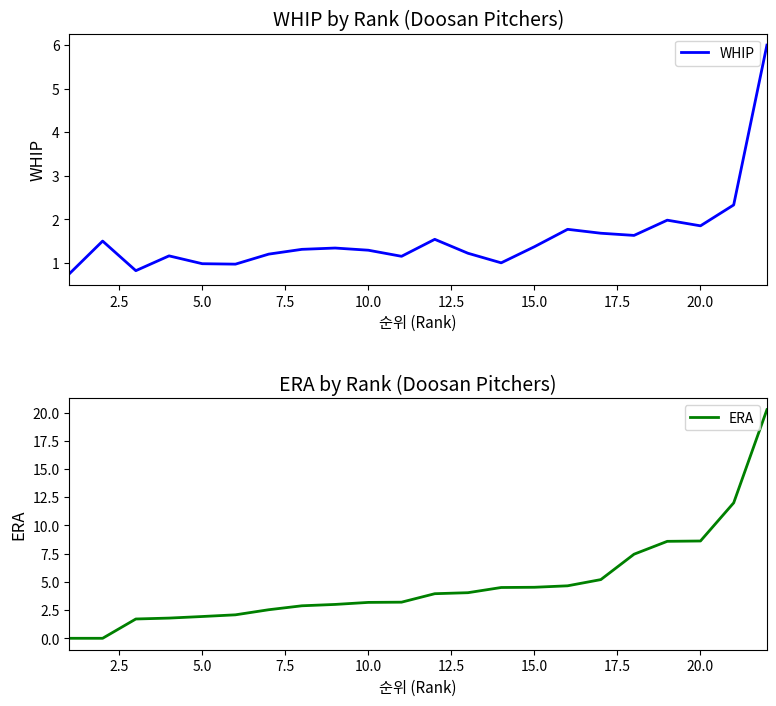

What is the highest value of the WHIP series?

6.0